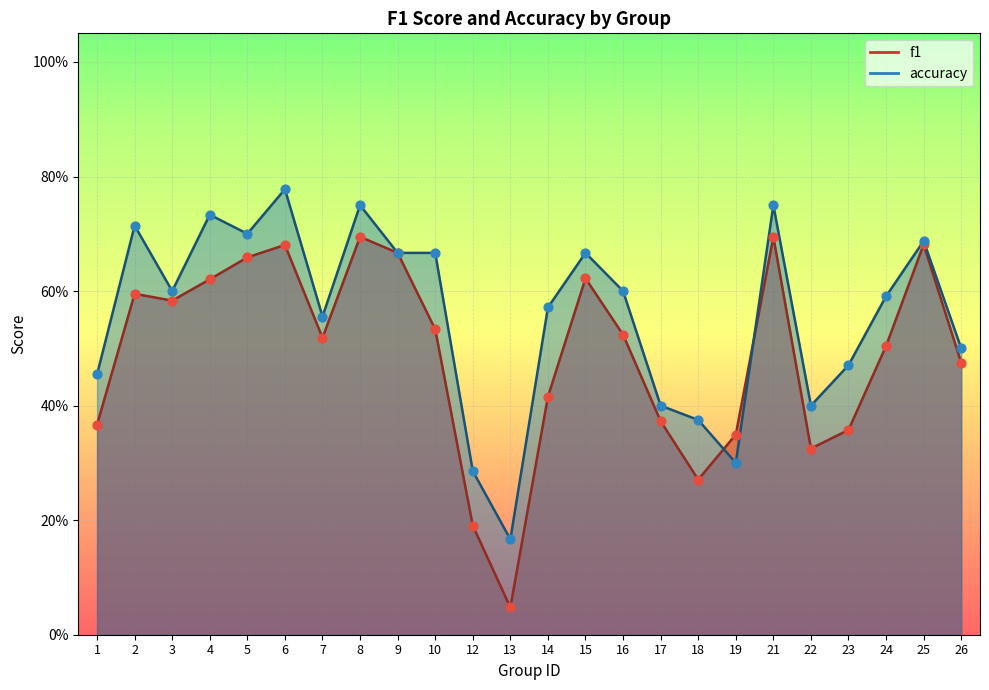

Which series has the largest total across all categories?

accuracy